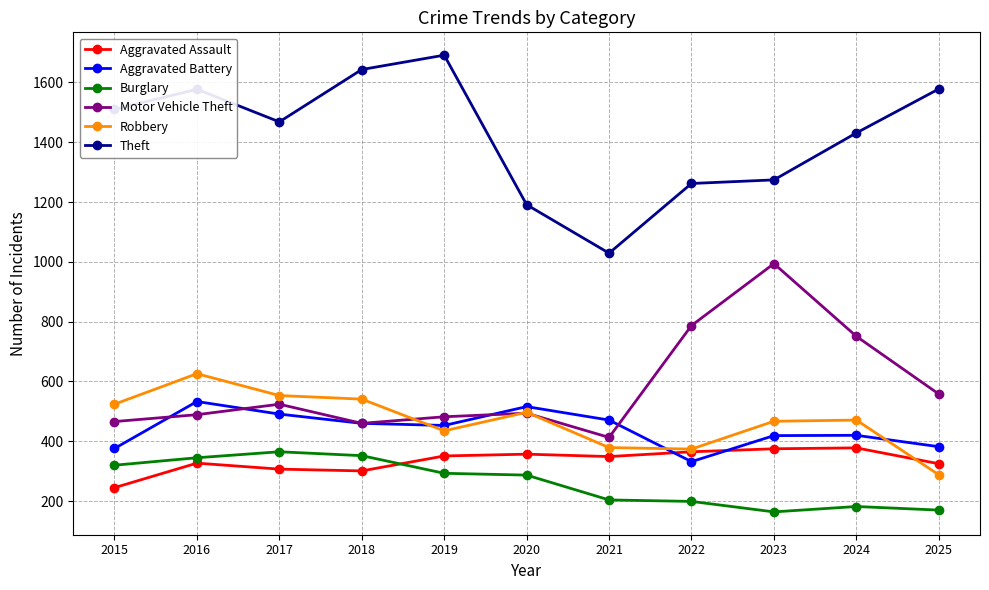

In Theft, how many points are lower than both neighbors (excluding endpoints)?

2